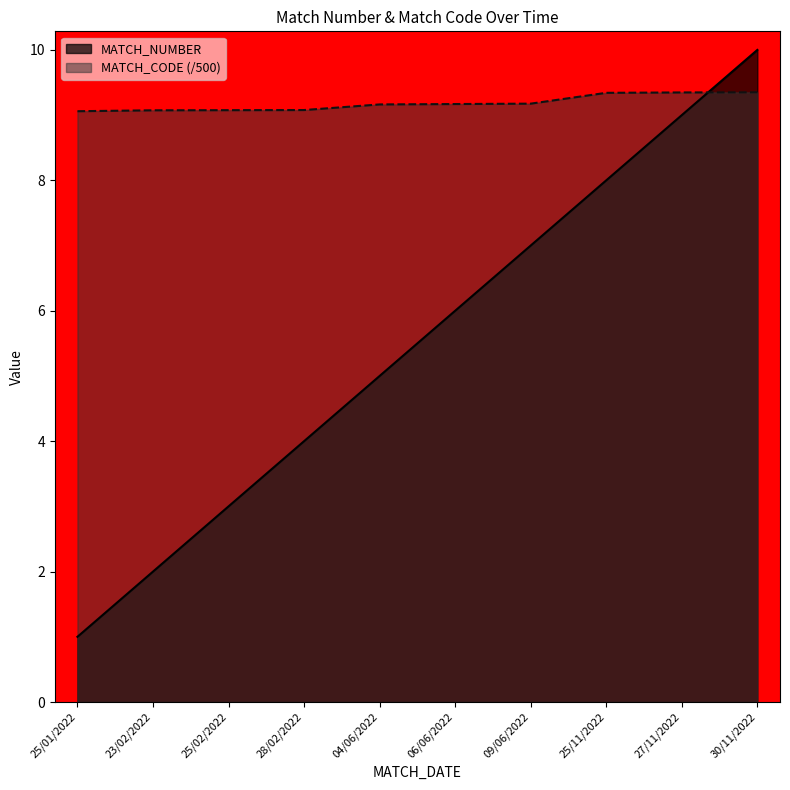

Count the MATCH_CODE values in the range 9 to 10.

10